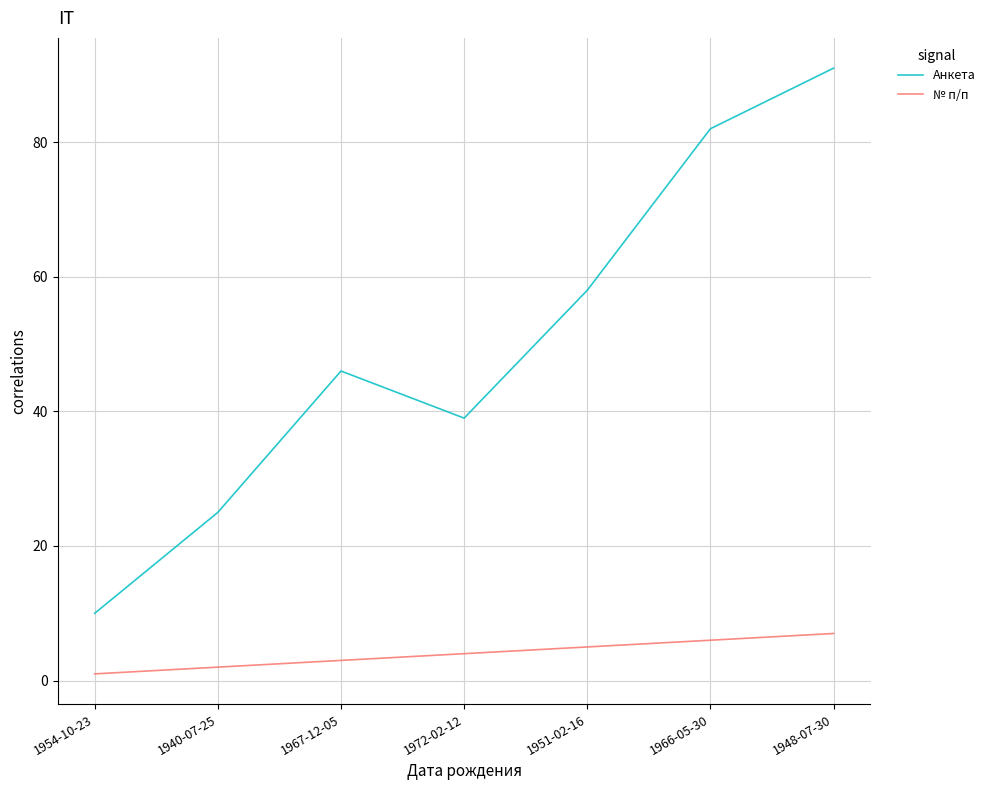

Which series has the widest spread of values?

Анкета